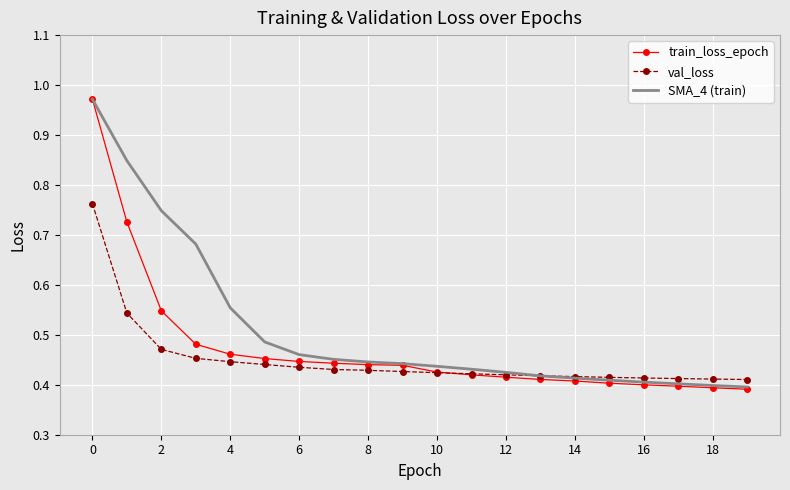

Which series has the widest spread of values?

train_loss_epoch